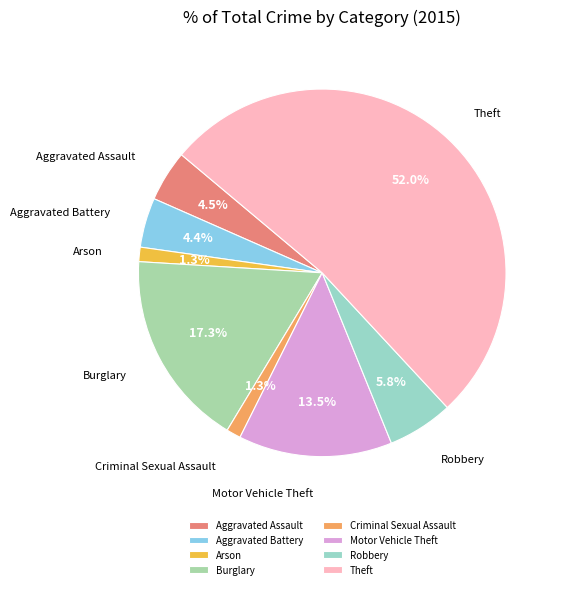

To the nearest percent, what percentage of the pie is Burglary?

17%